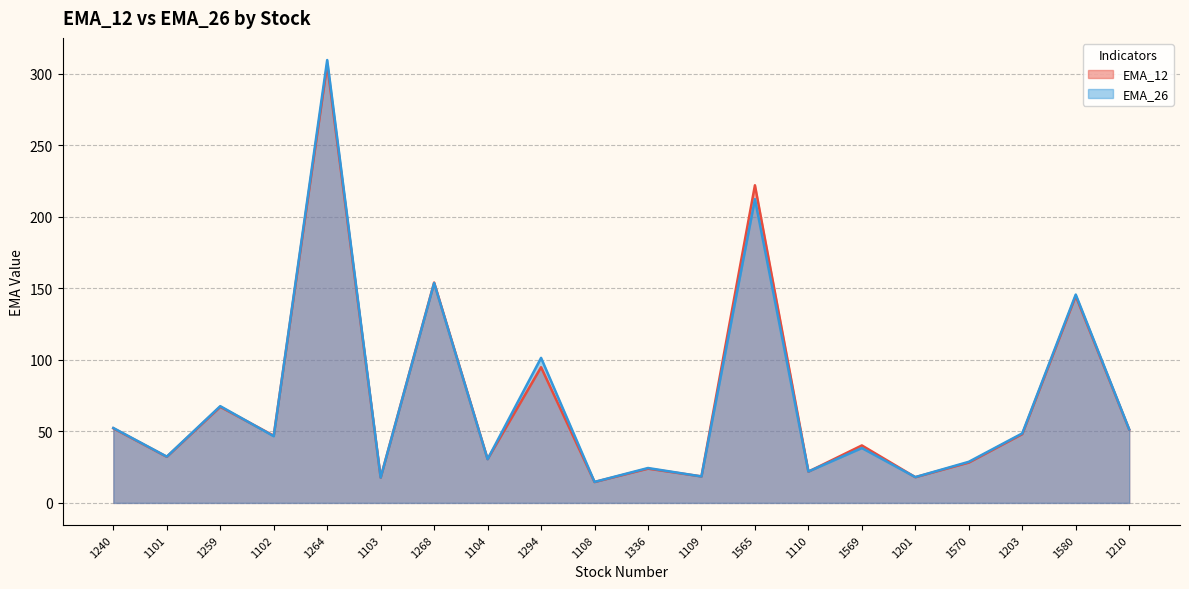

What is the sum of all EMA_26 values?

1434.2